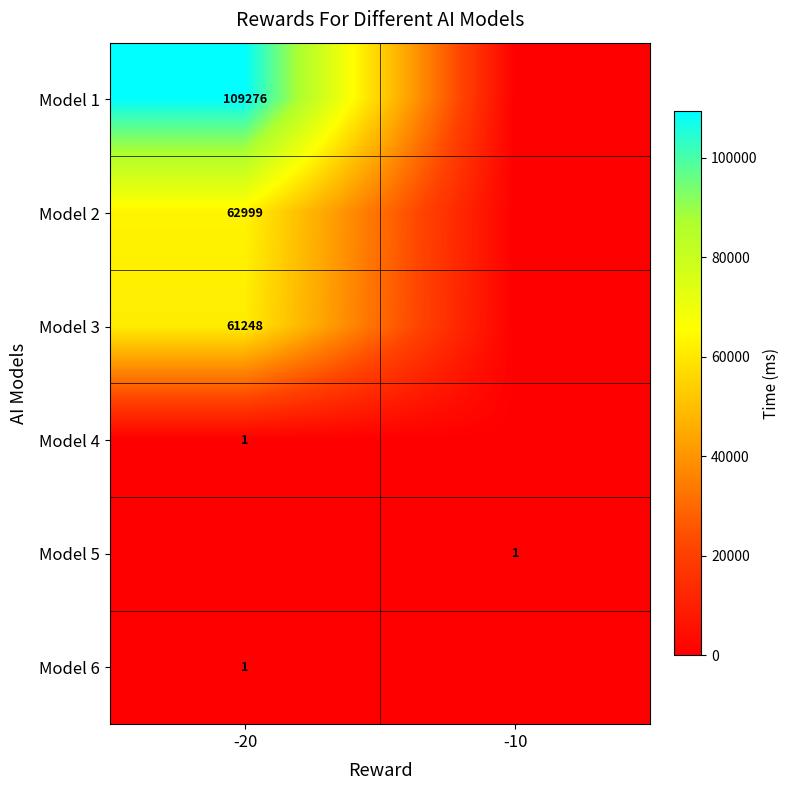

Is it true that Model 4 equals 1 at -20?

True